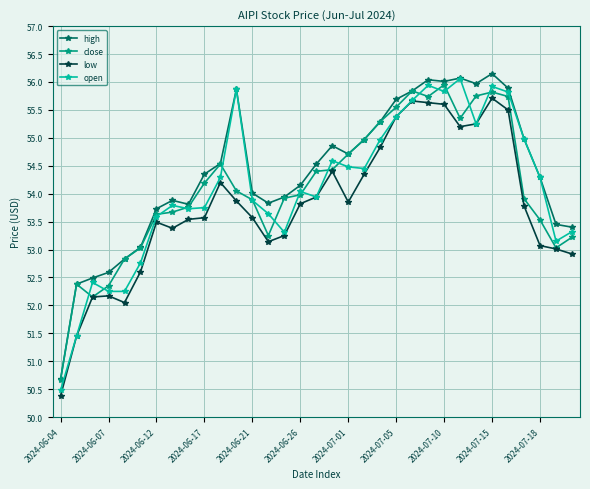

What is the highest value of the close series?

56.0